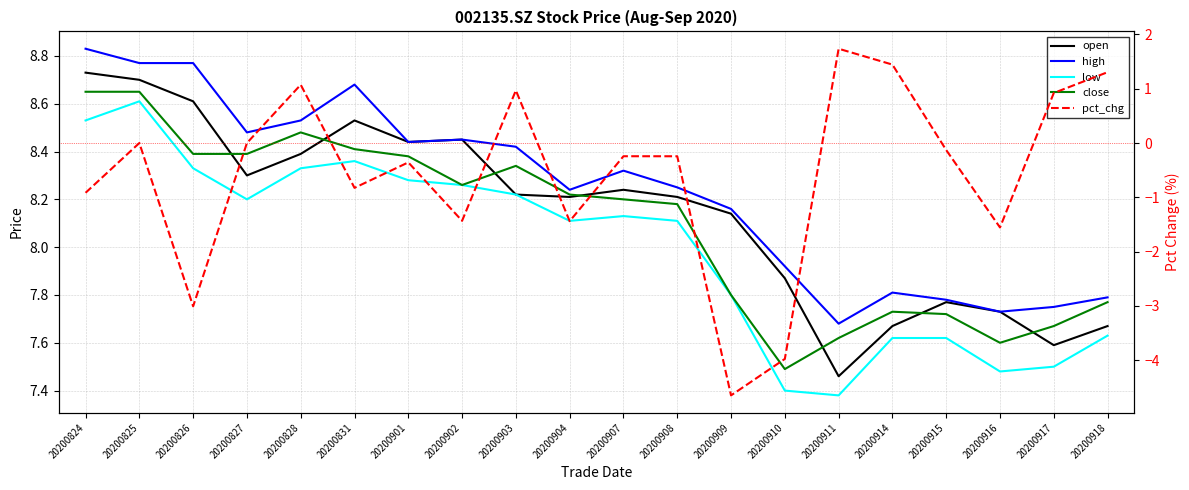

What is the total value across all series at 20200908?

32.5